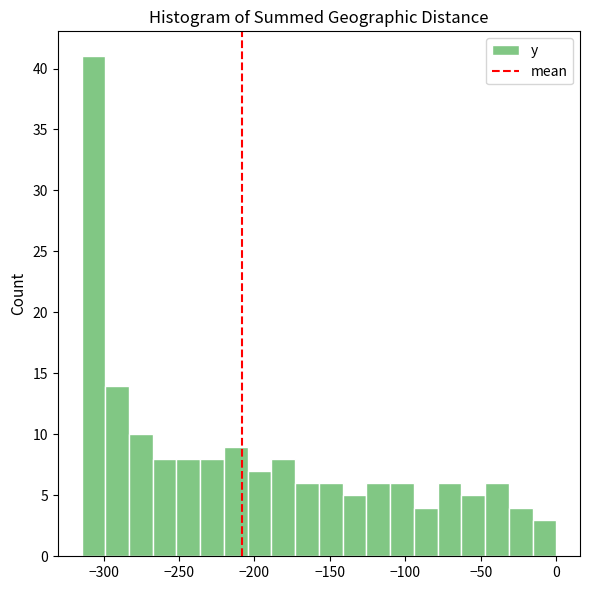

Around what value on the x-axis is the tallest bar? Give the approximate position of its centre, as read against the axis.

-305